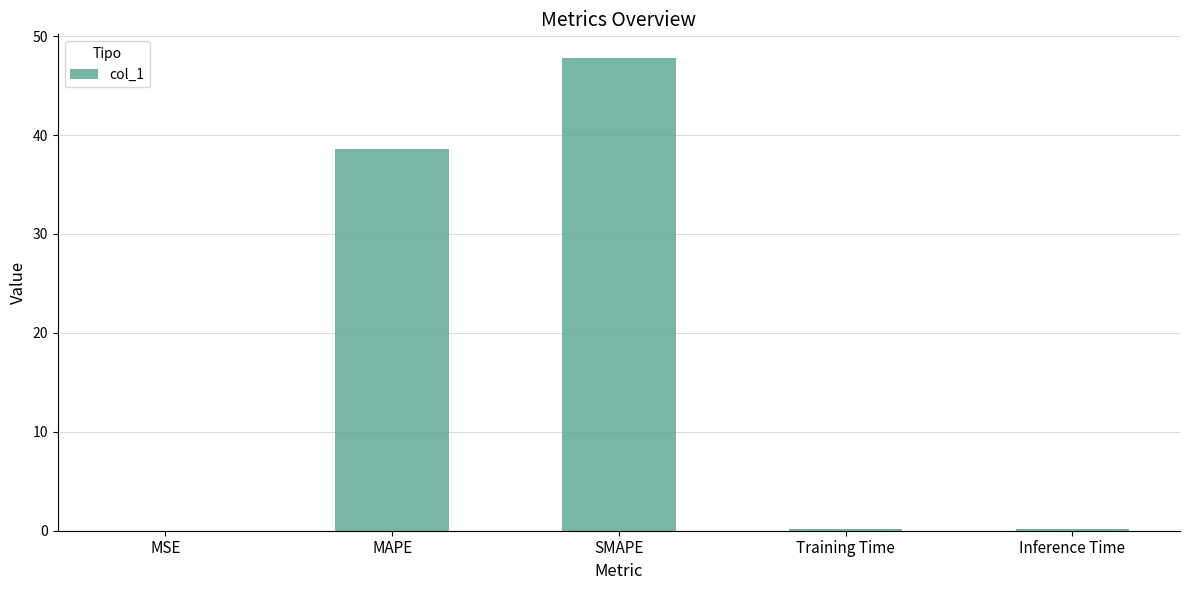

Which has a higher value, SMAPE or Training Time?

SMAPE